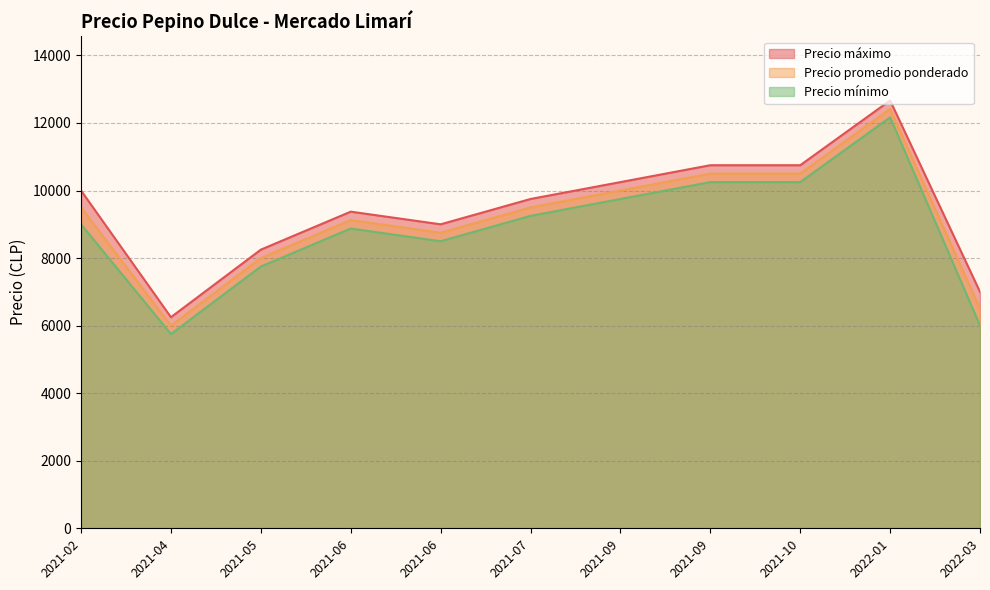

What is the difference between the highest and lowest values at 2021-05-20?

500